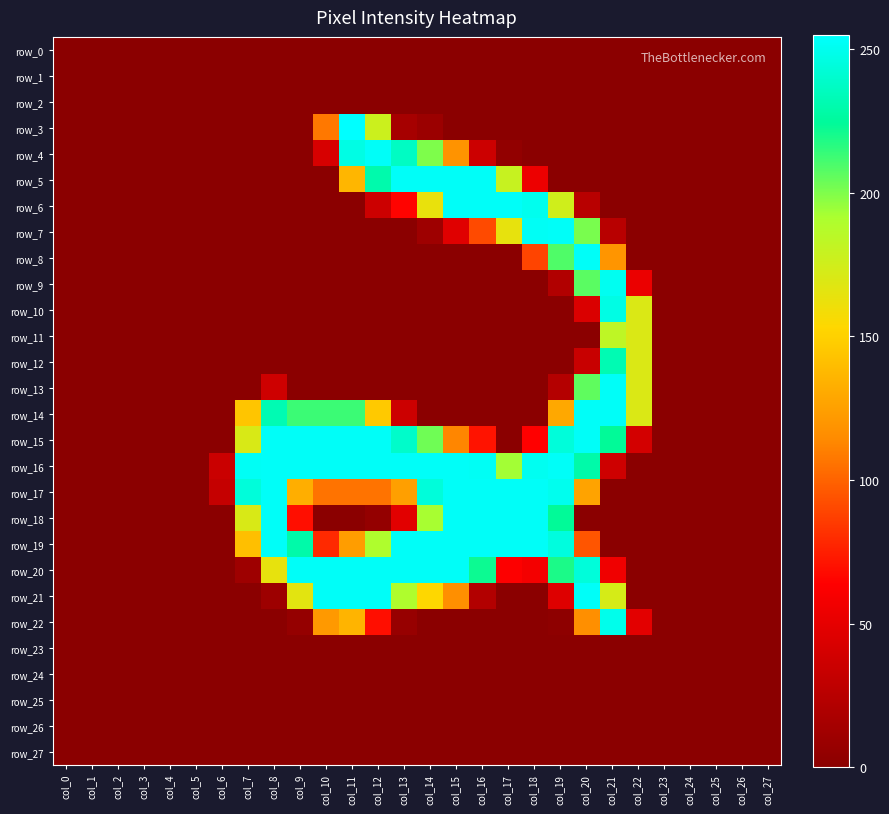

Rank the categories by row_6 value from lowest to highest.

col_0, col_1, col_2, col_3, col_4, col_5, col_6, col_7, col_8, col_9, col_10, col_11, col_21, col_22, col_23, col_24, col_25, col_26, col_27, col_20, col_12, col_13, col_14, col_19, col_18, col_15, col_16, col_17